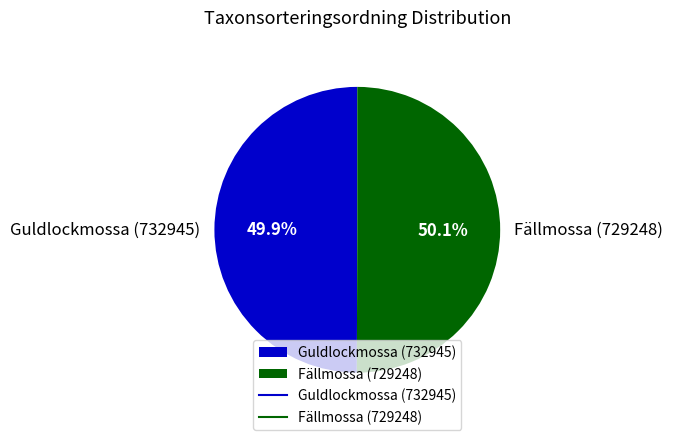

What percentage is the Guldlockmossa (732945) slice, to the nearest percent?

50%